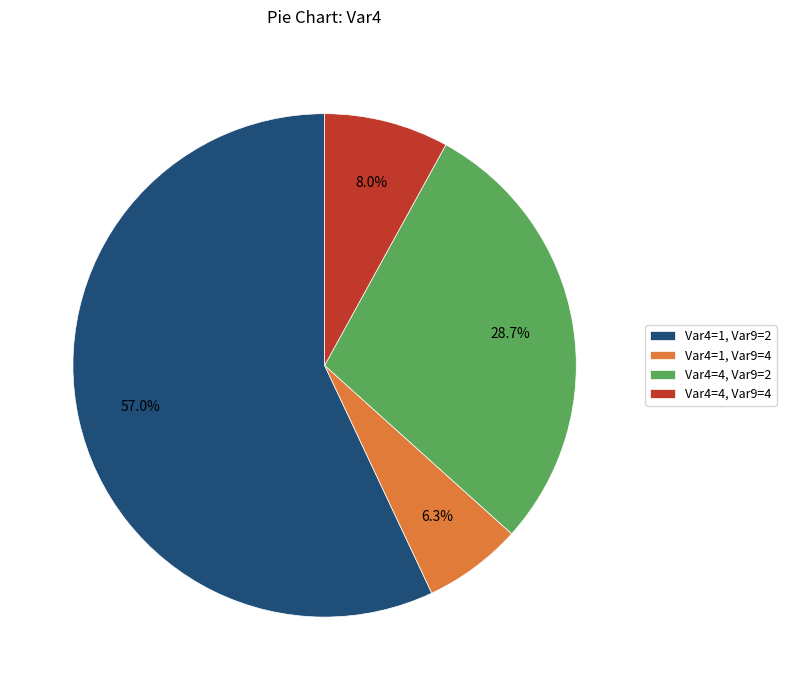

Rank the categories by value from lowest to highest.

Var4=1, Var9=4, Var4=4, Var9=4, Var4=4, Var9=2, Var4=1, Var9=2